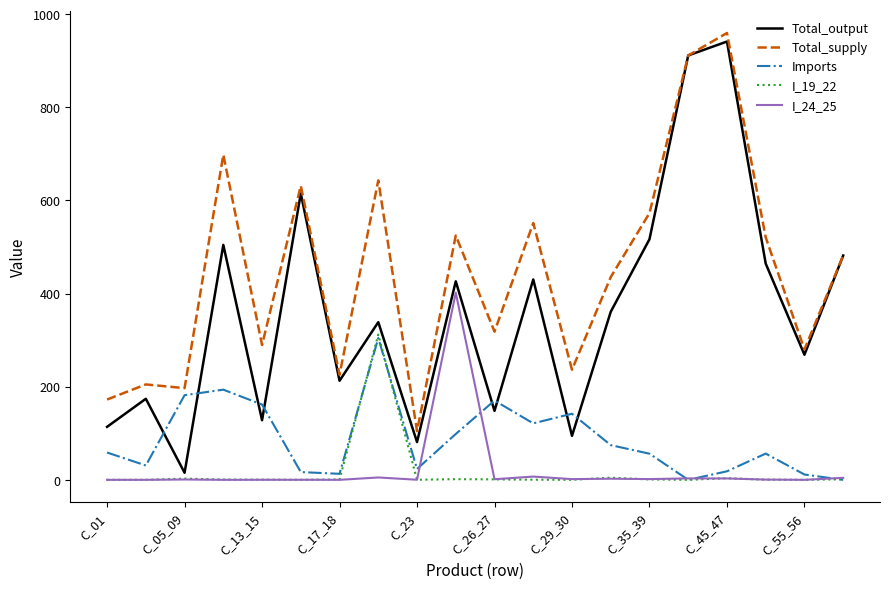

True or false: Total_supply and I_19_22 intersect in this chart.

False